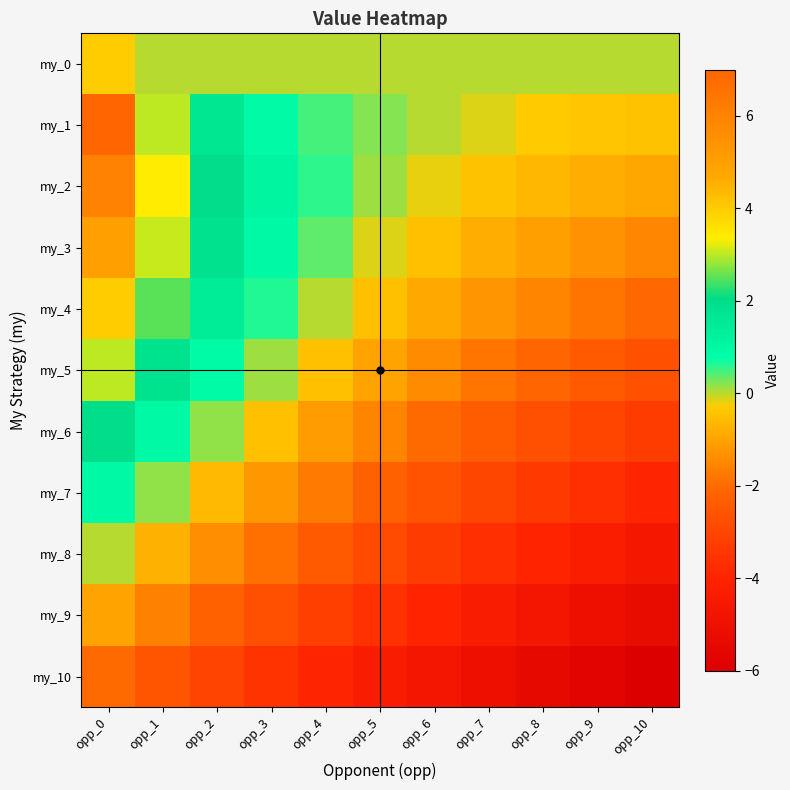

At which category is the sum across all series the highest?

opp_0